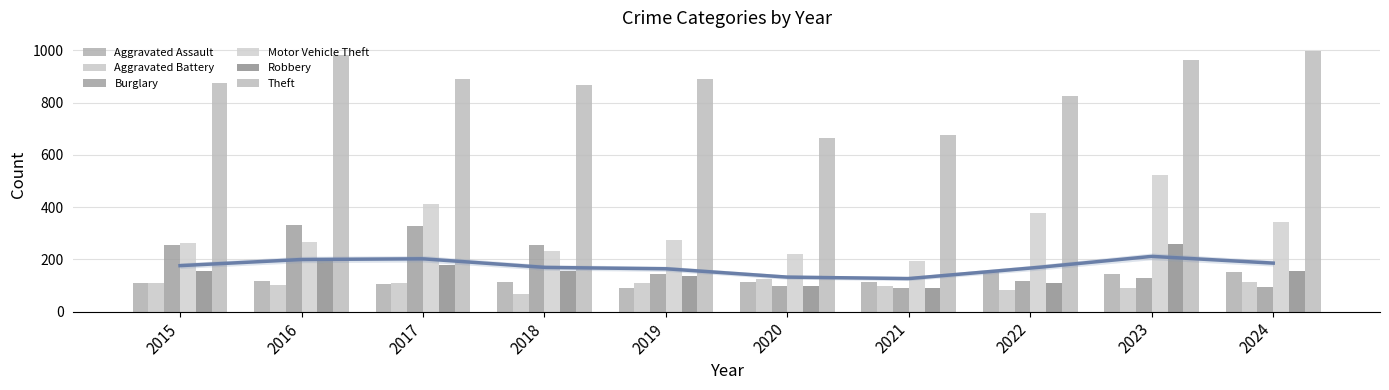

What is the minimum value for Theft?

666